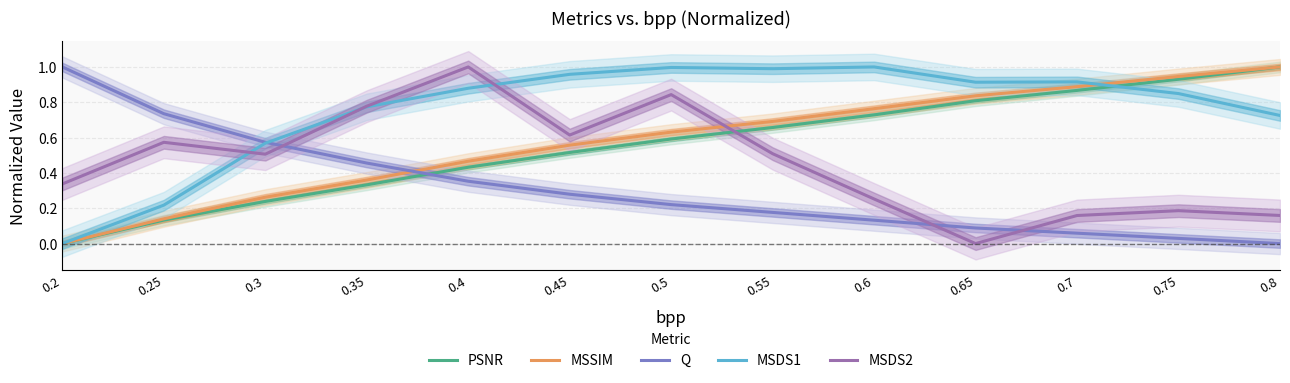

At which category does the chart reach its minimum across all series?

0.2